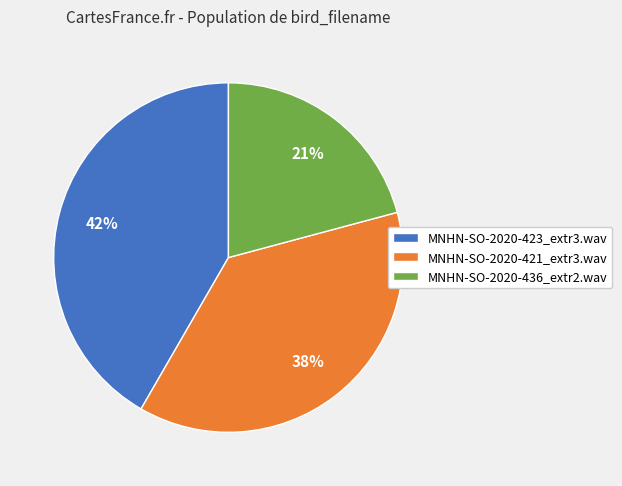

Which slice is the largest?

MNHN-SO-2020-423_extr3.wav